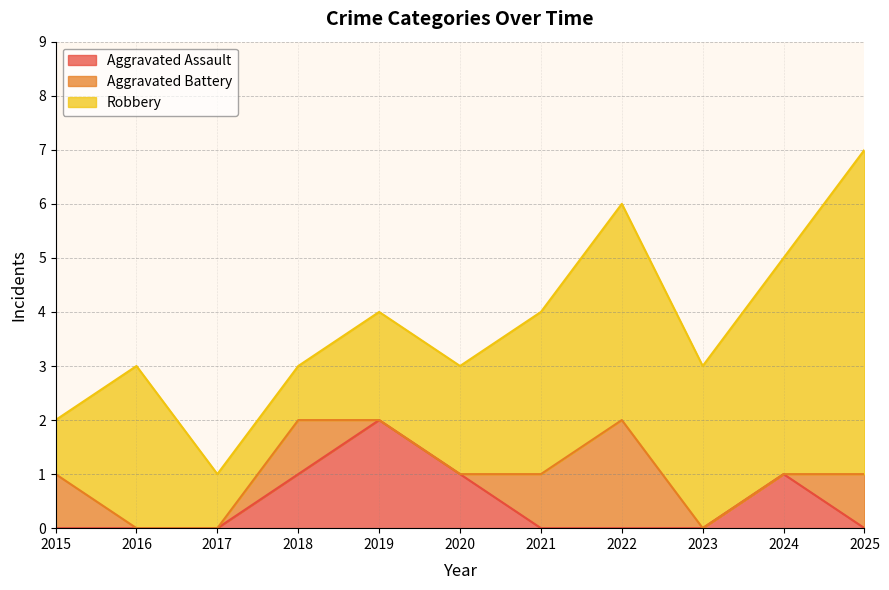

Which category has the lowest value in the Aggravated Battery series?

2016